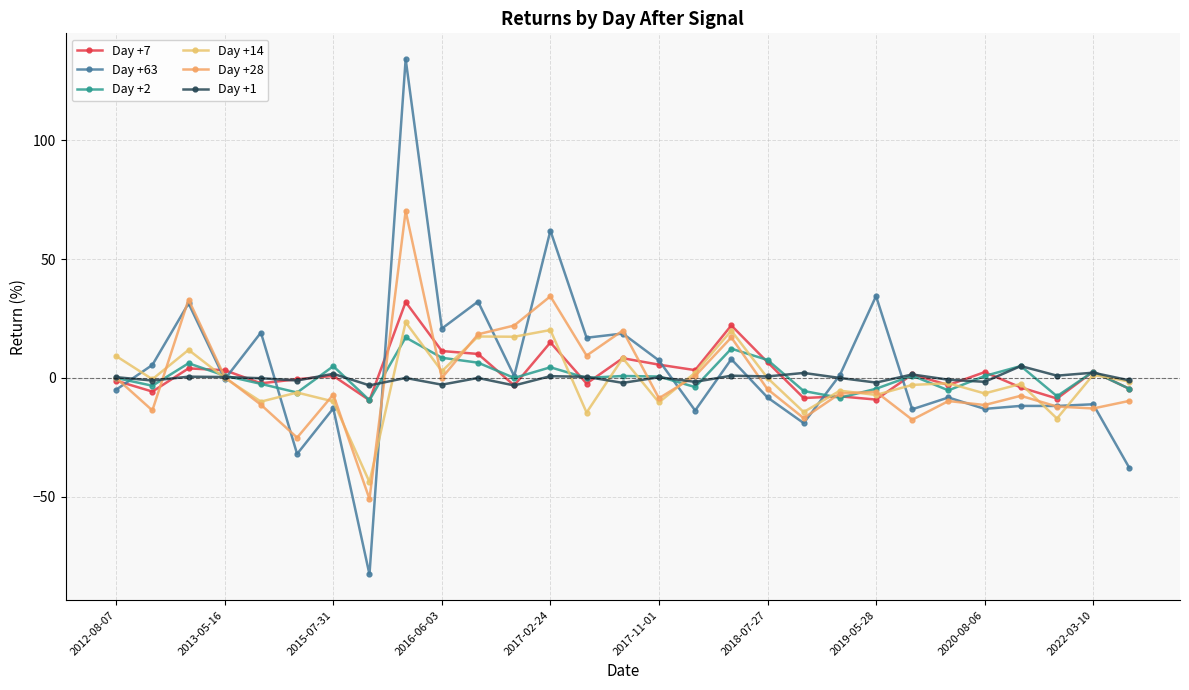

After their last crossing, which series has the higher values: Day +7 or Day +2?

Day +2